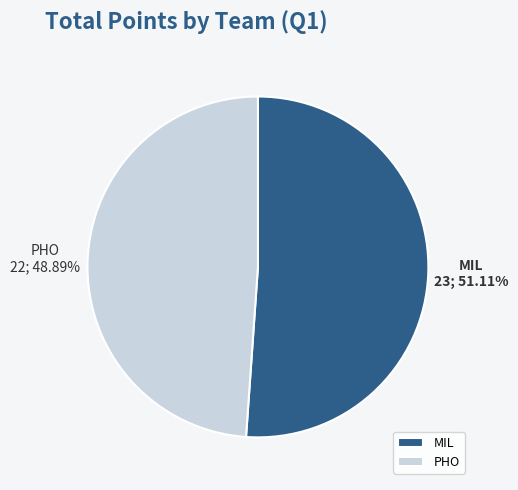

Rank the categories by value from highest to lowest.

MIL, PHO